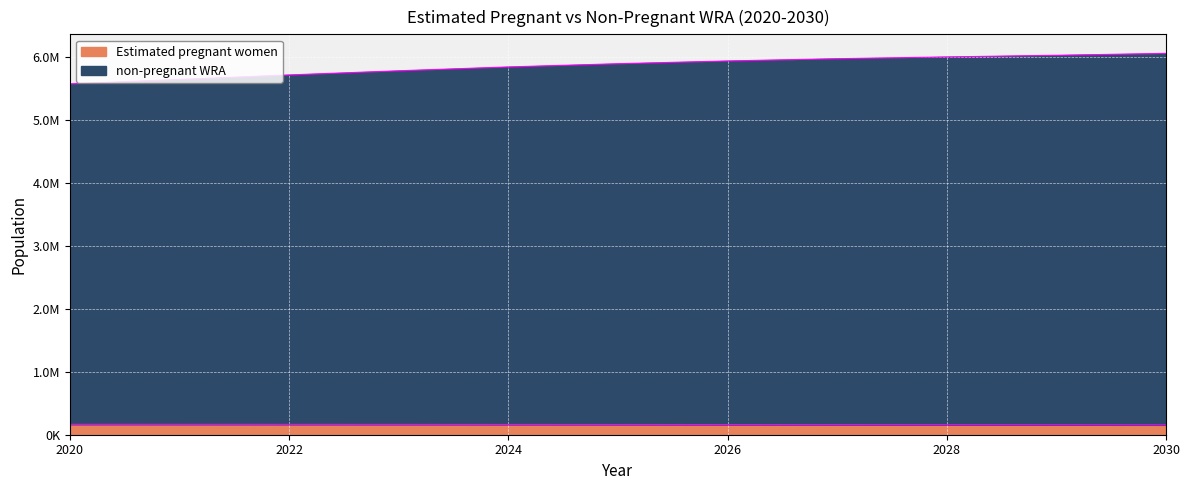

Reading left to right, extract all data points from this chart.

Estimated pregnant women: 165062.8	164616.1	164067.3	163463.3	162760.0	161981.1	161090.7	160084.0	159026.0	157876.1	156636.4
non-pregnant WRA: 5567000.0	5638000.0	5709000.0	5775000.0	5836000.0	5887000.0	5931000.0	5967000.0	5995000.0	6021000.0	6051000.0